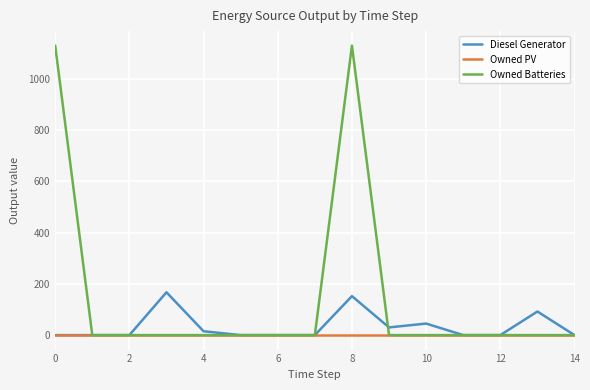

Which series has the largest total across all categories?

Owned Batteries